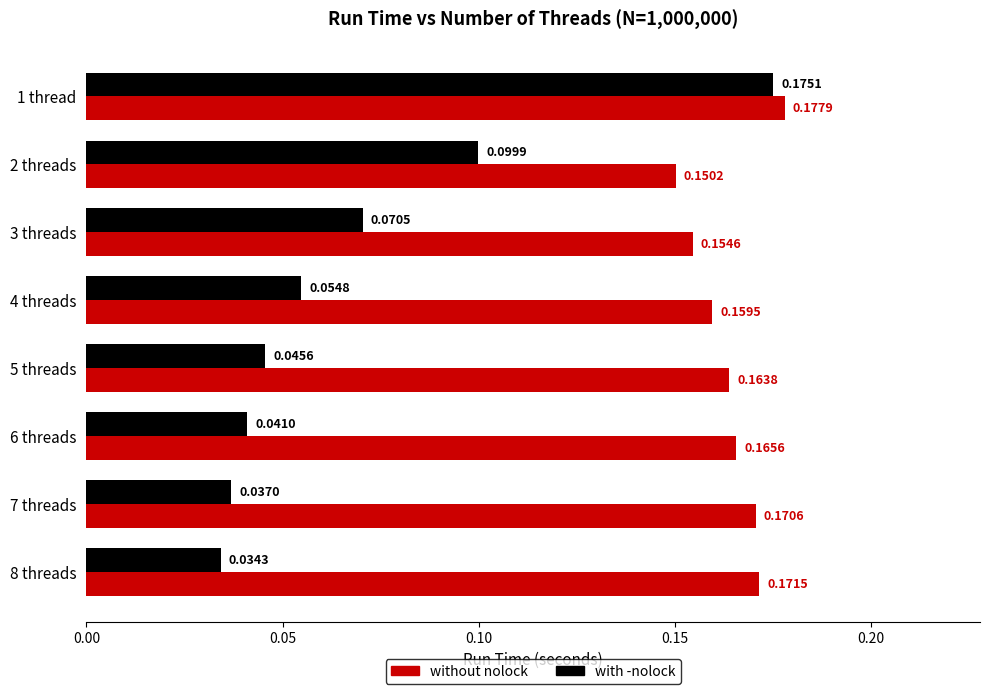

Which series has the largest range (max minus min)?

with -nolock